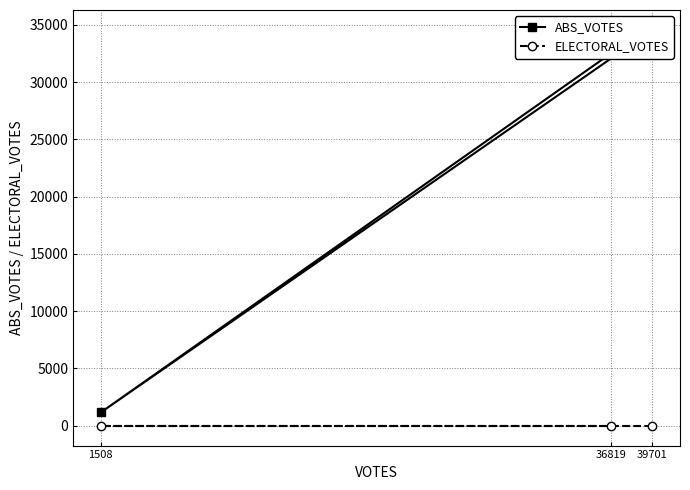

What is the average value of the ABS_VOTES series?

22738